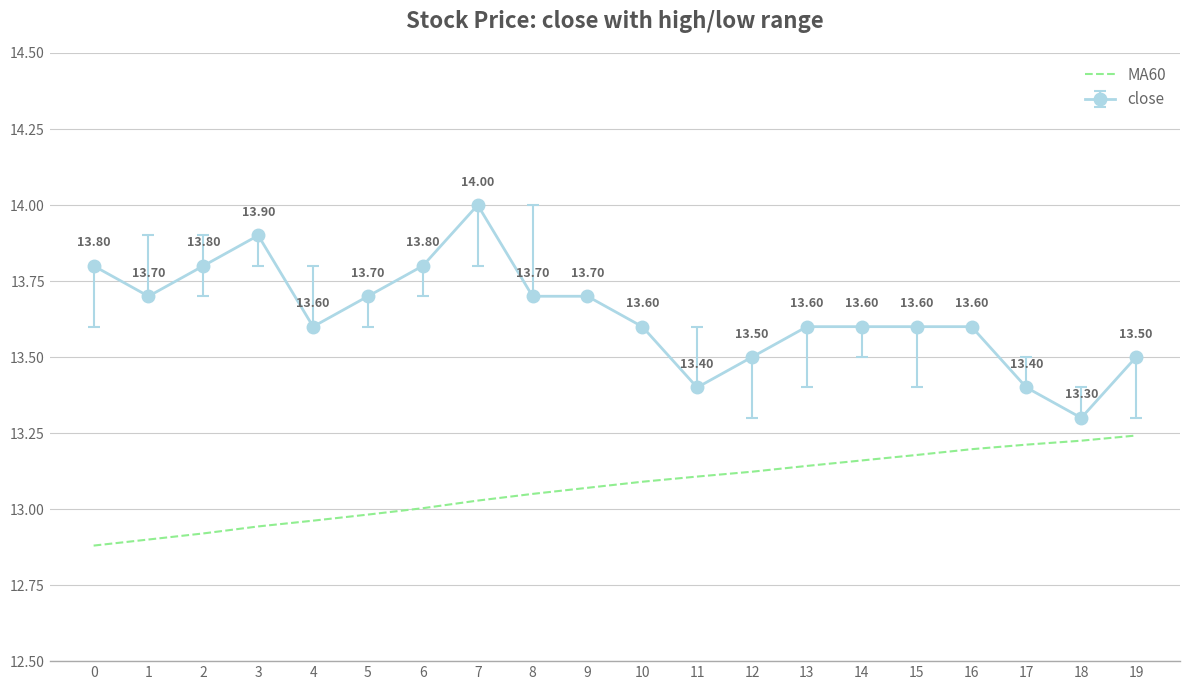

At 10, list the series in order from largest to smallest.

close, MA60